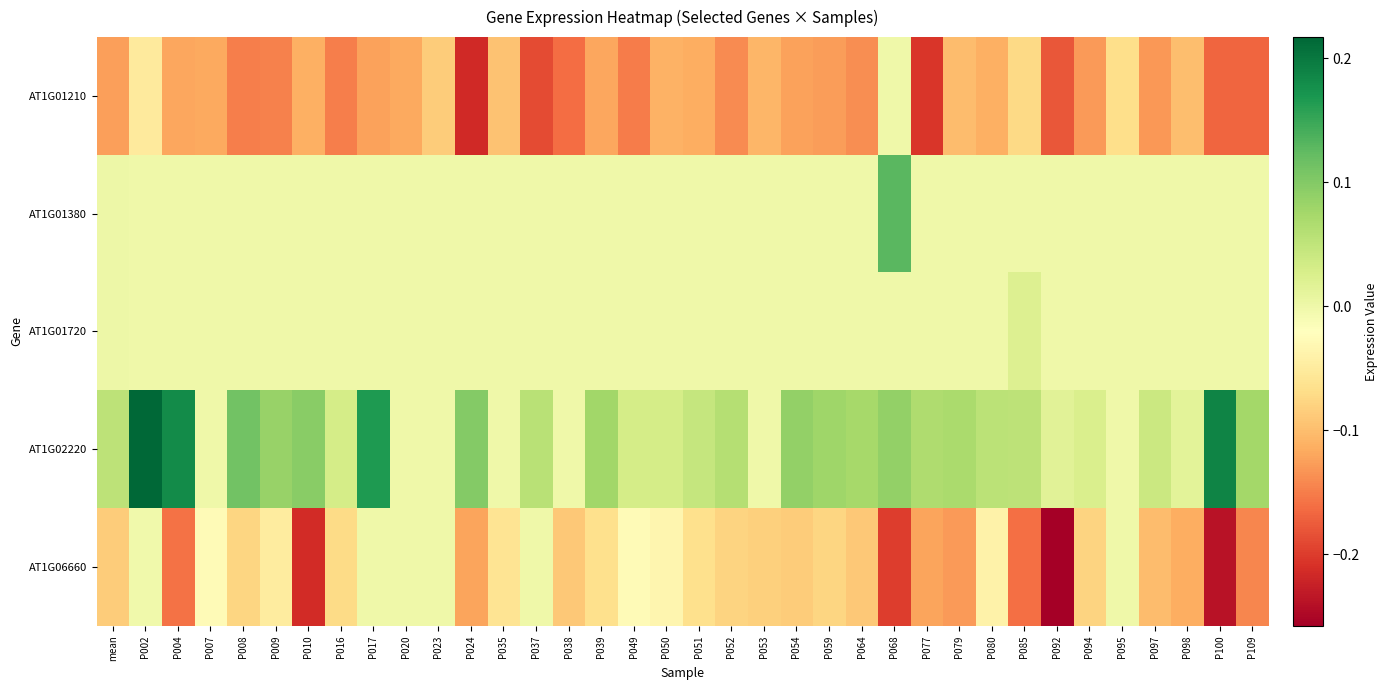

What is the total value across all series at P039?

-0.1